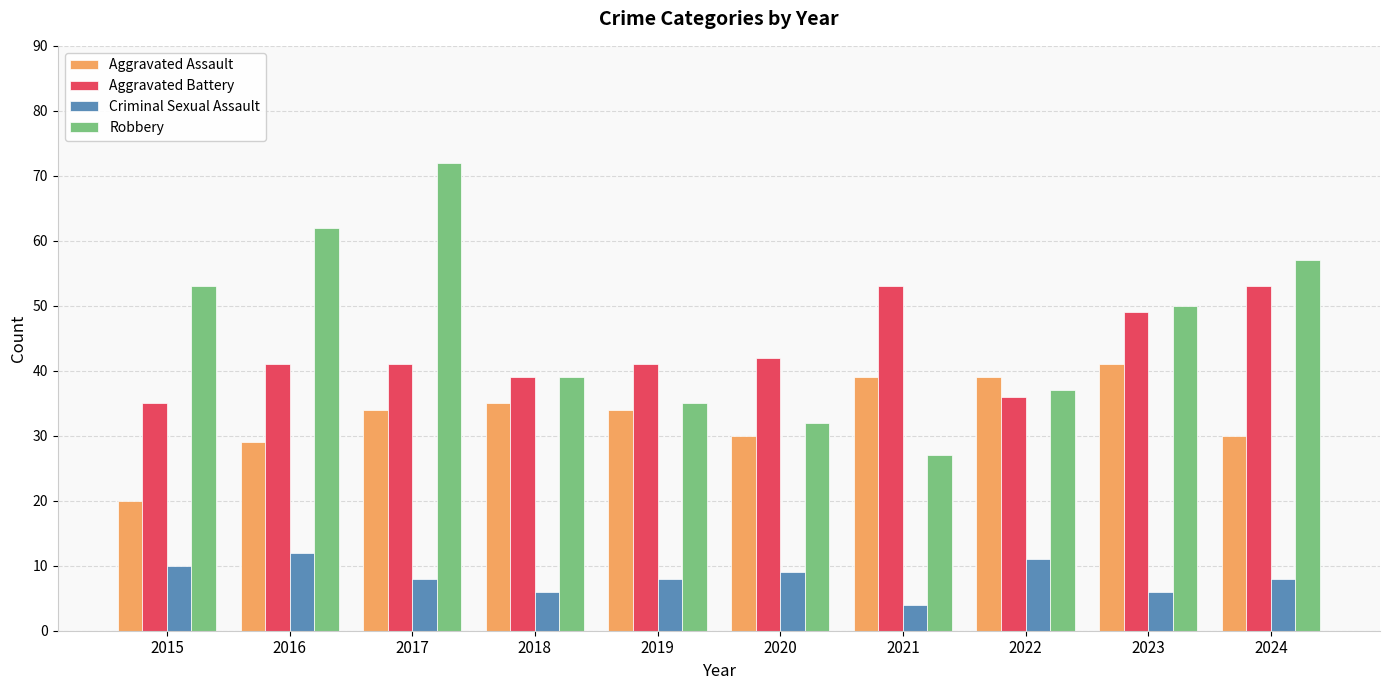

How many groups of bars are there?

10